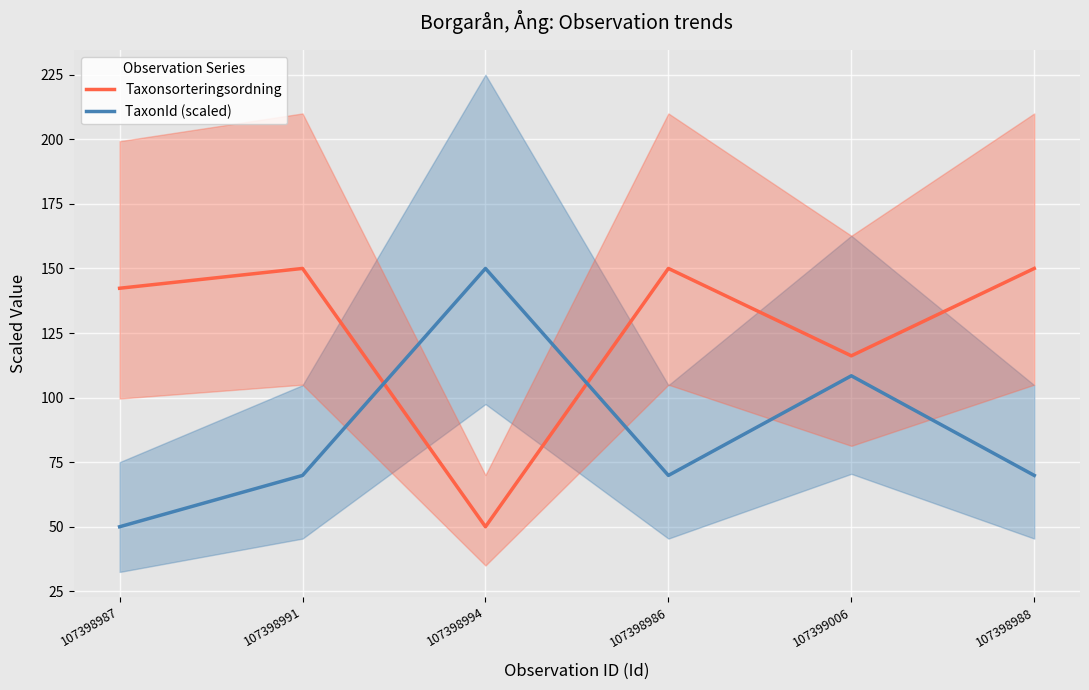

How many values in the Taxonsorteringsordning series are below 149?

3